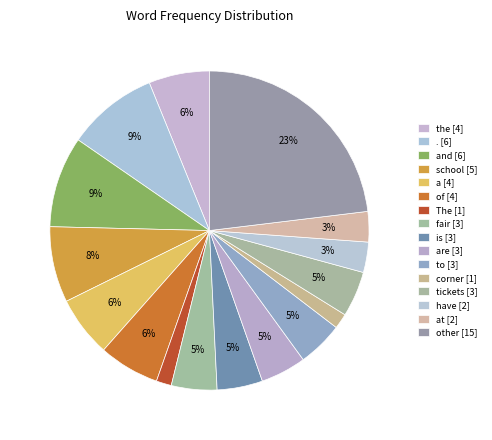

Count the number of slices in the pie.

16